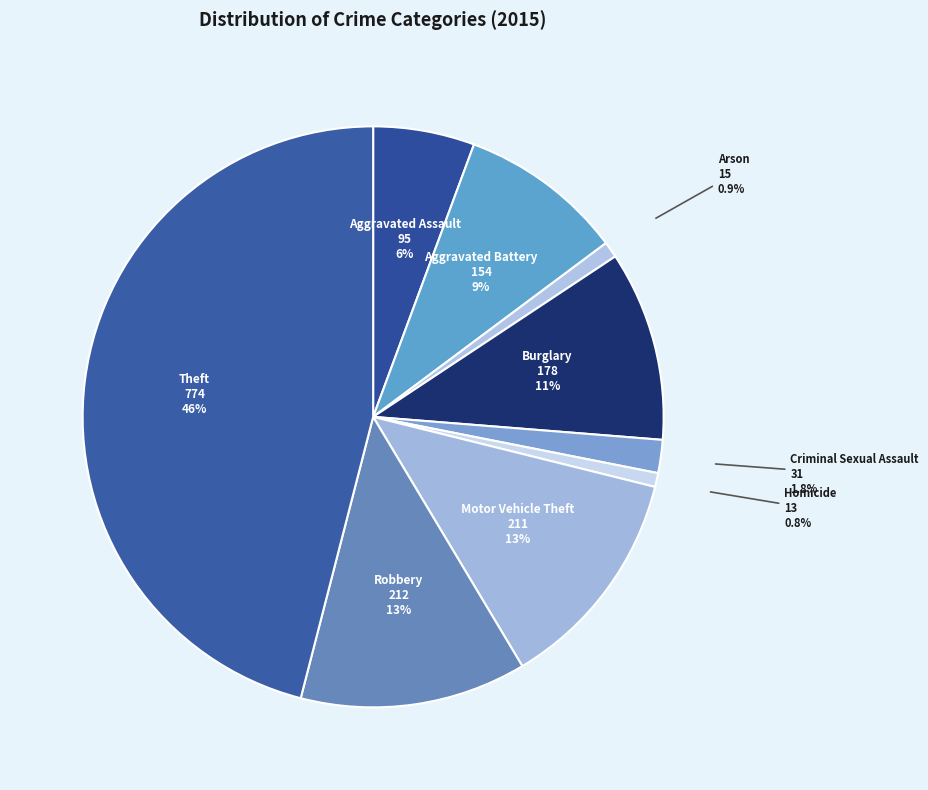

To the nearest percent, what is the difference between the Robbery and Aggravated Assault slice percentages?

7%